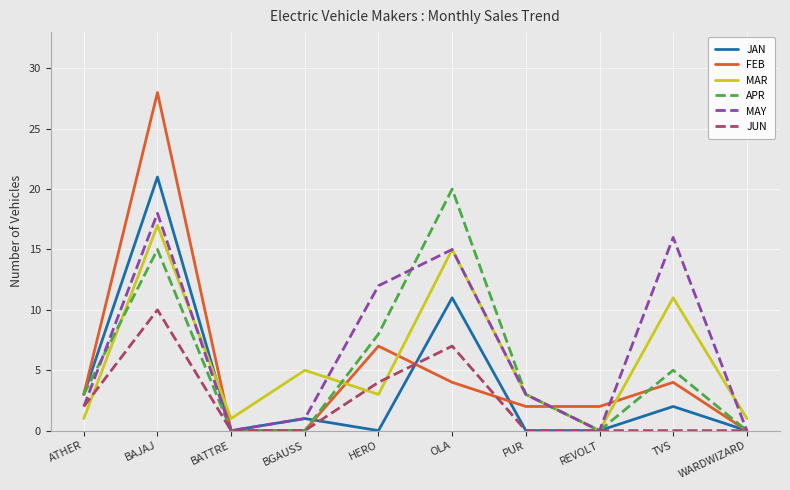

At which category is the sum across all series the highest?

BAJAJ